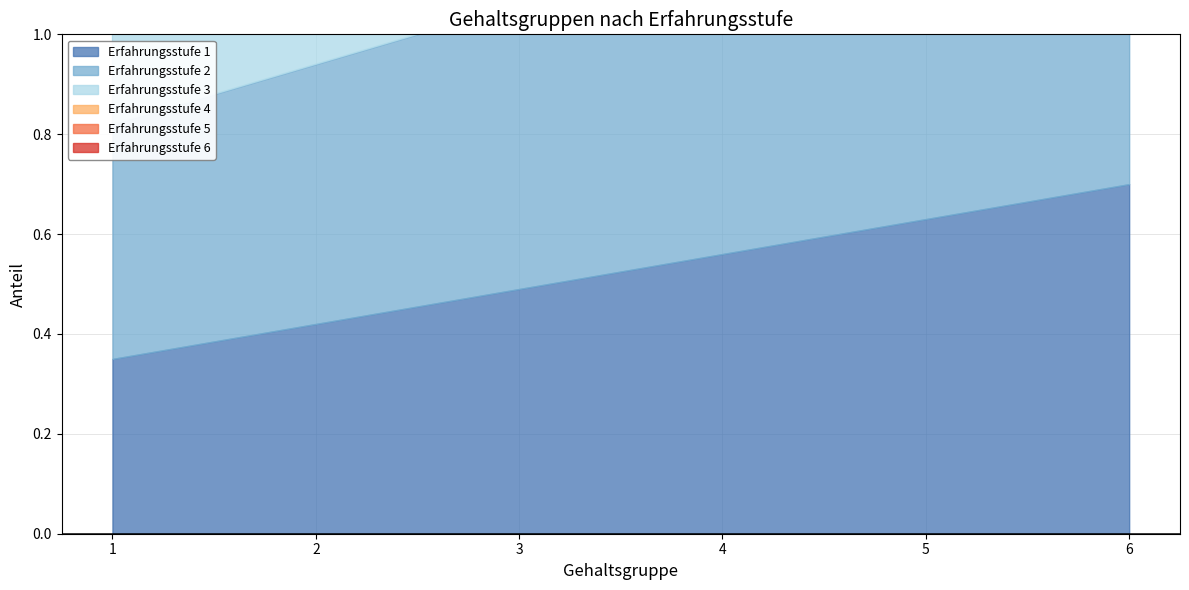

Is it true that Erfahrungsstufe 4 equals 0.7 at 4?

True